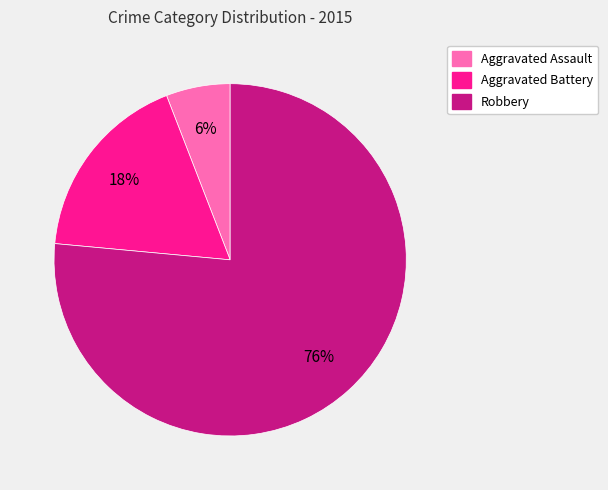

How many slices are in this pie chart?

3